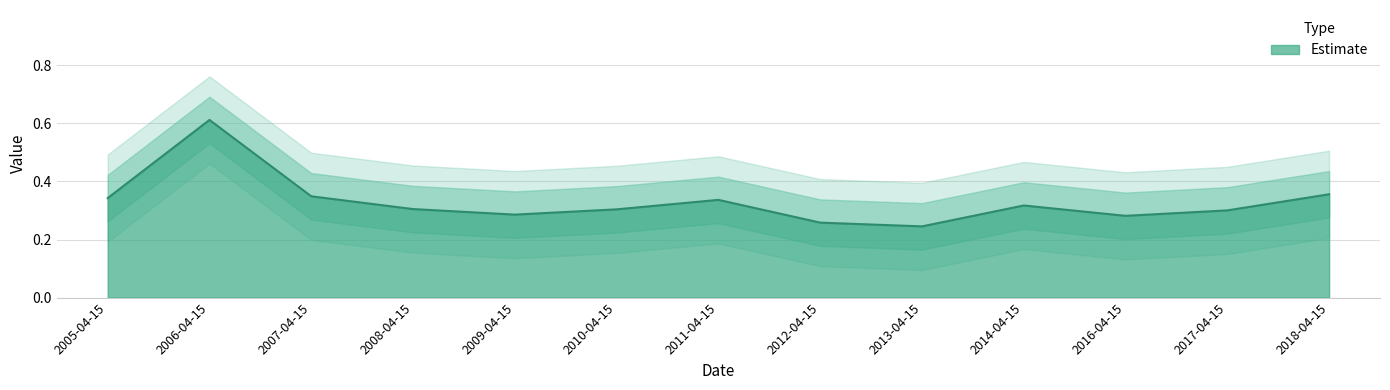

Reading left to right, list all the values displayed in this chart.

0.3	0.6	0.3	0.3	0.3	0.3	0.3	0.3	0.2	0.3	0.3	0.3	0.4